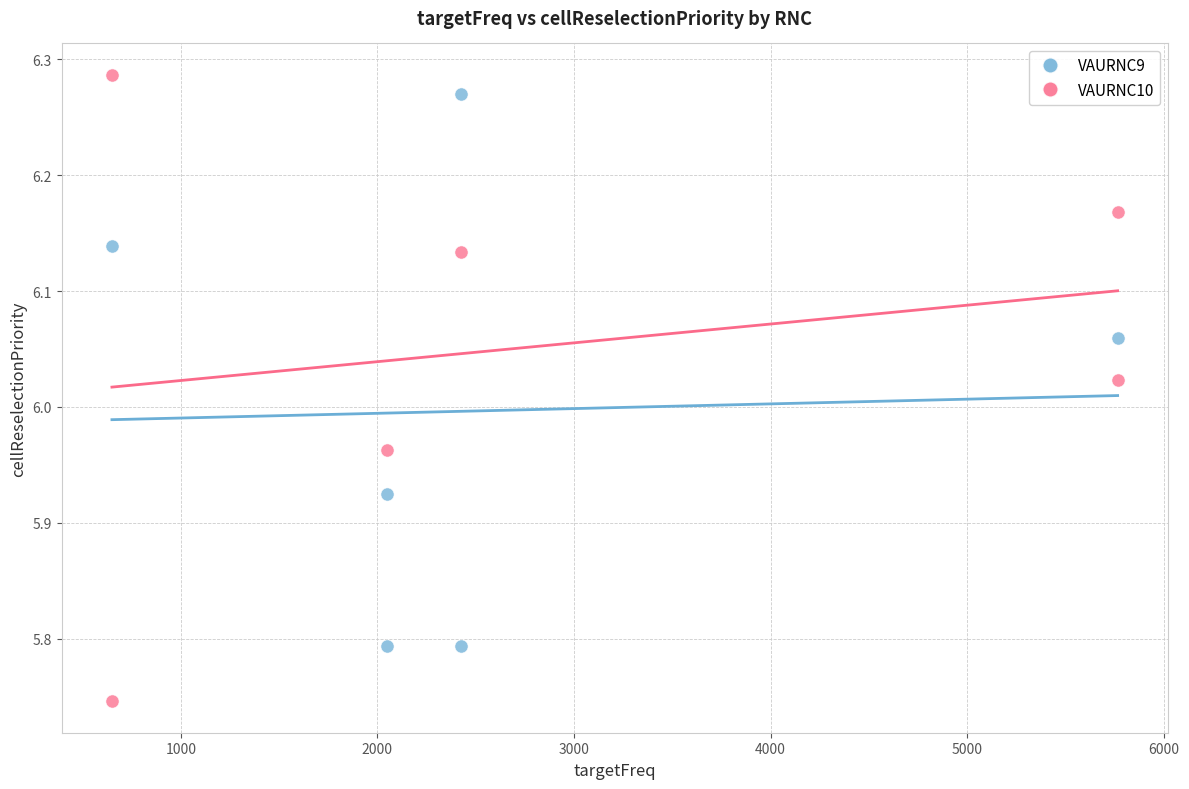

What are all the series names shown in the legend?

VAURNC9, VAURNC10